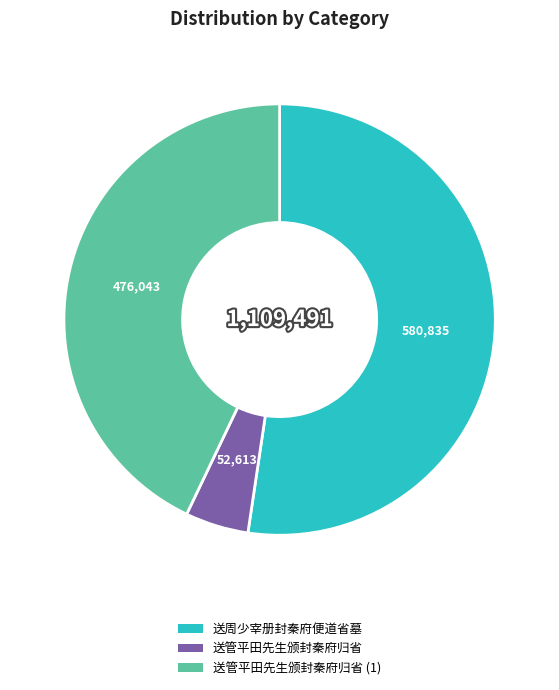

Which category has the biggest portion of the pie?

送周少宰册封秦府便道省墓